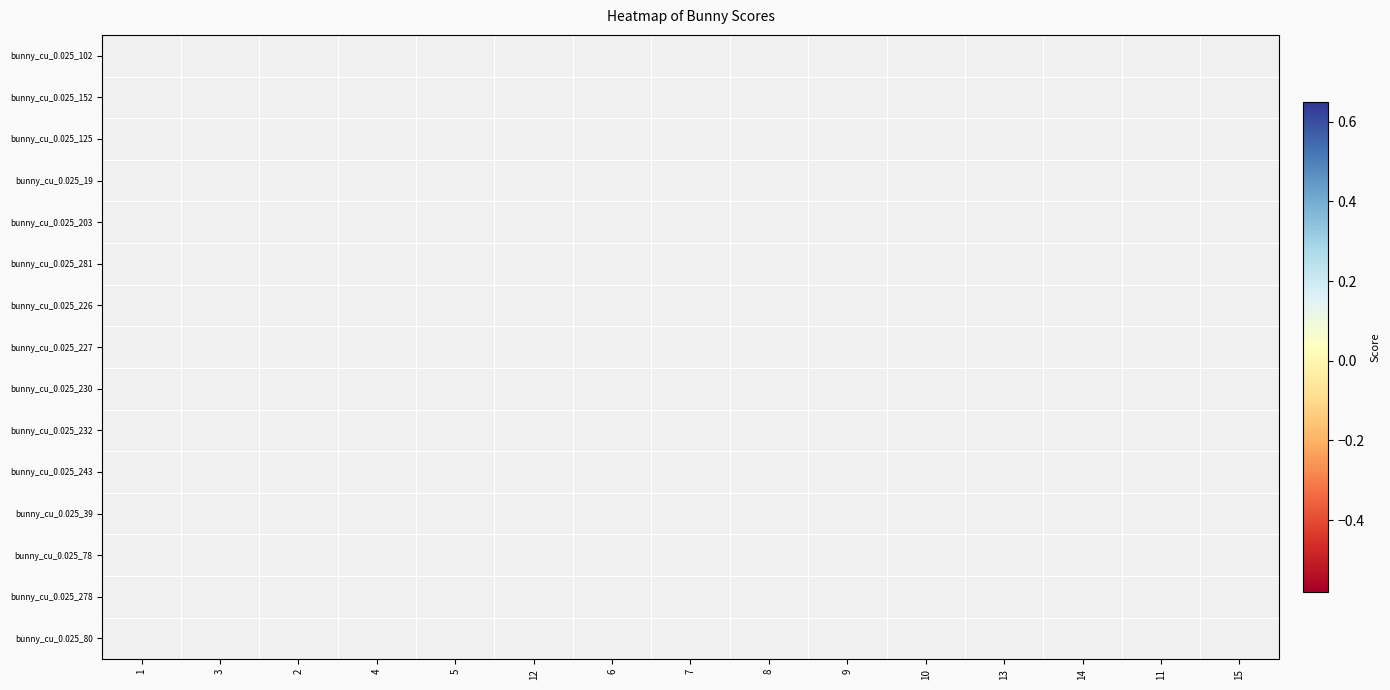

Is the value of bunny_cu_0.025_227 at 13 greater than the value of bunny_cu_0.025_281 at 8?

No